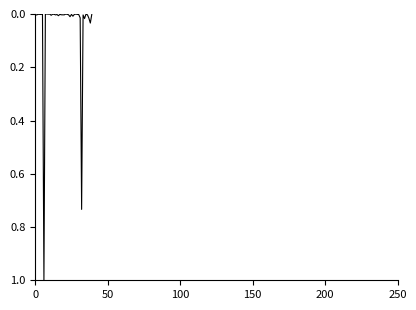

What is the maximum value shown in the chart?

1.0